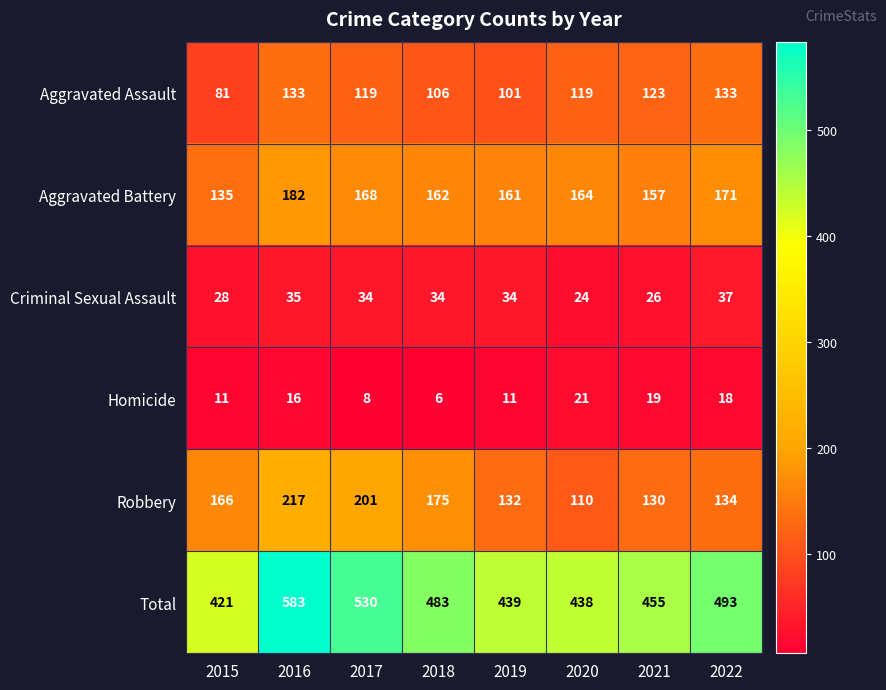

What is the greatest value displayed?

583